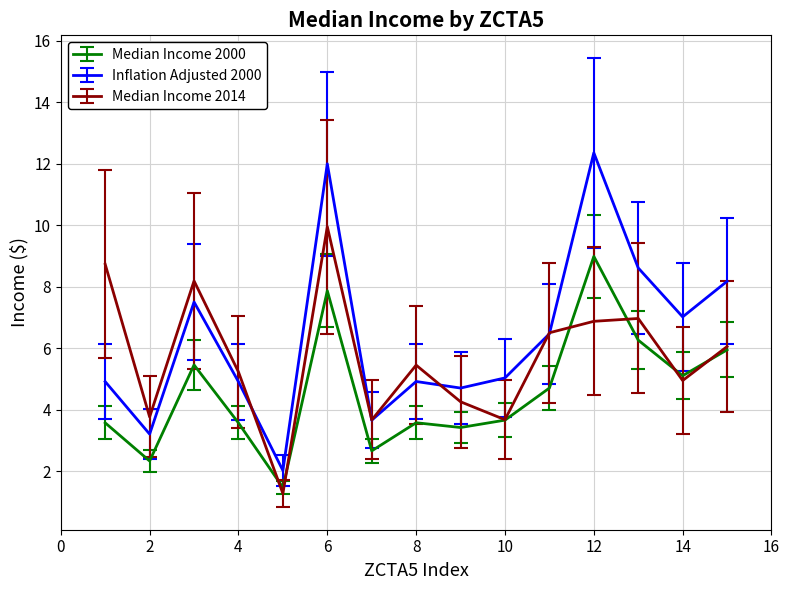

What is the minimum value shown in the chart?

1.3